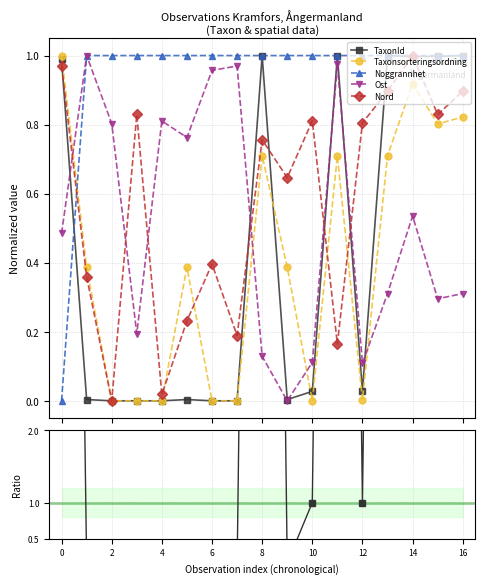

Rank the series by their maximum value, from lowest to highest.

TaxonId, Taxonsorteringsordning, Noggrannhet, Ost, Nord, TaxonId / TaxonSort